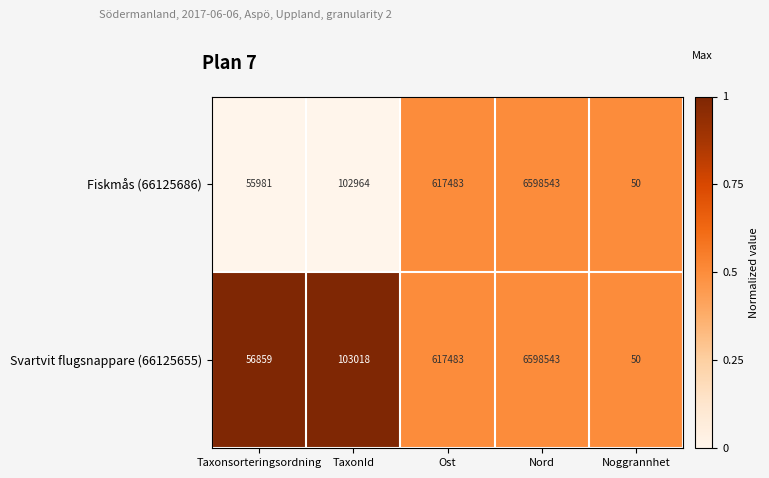

What is the sum of all Svartvit flugsnappare (66125655) values?

7375953